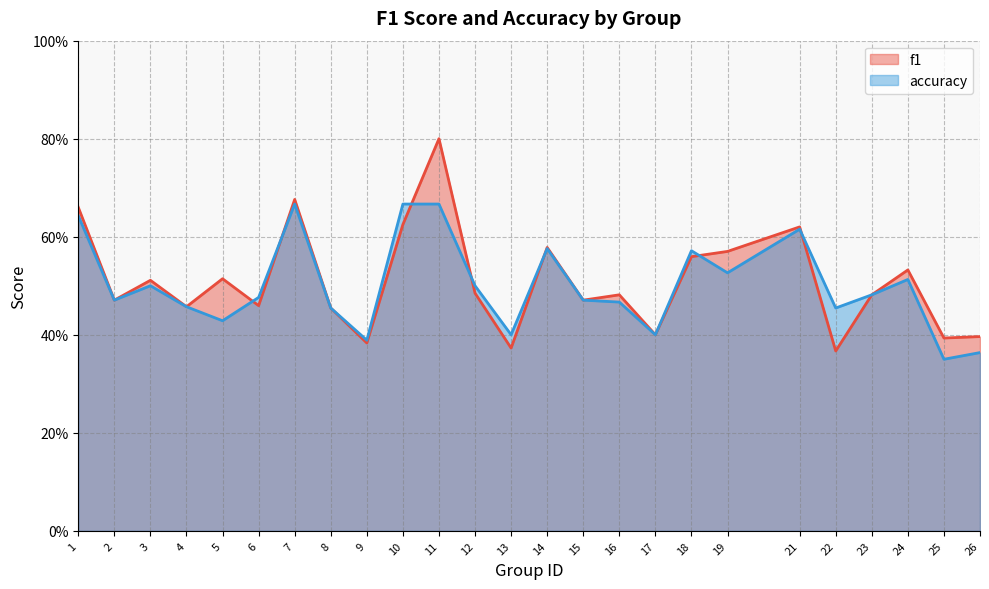

Reading right to left, extract all data points from this chart.

f1: 26=0.4	25=0.4	24=0.5	23=0.5	22=0.4	21=0.6	19=0.6	18=0.6	17=0.4	16=0.5	15=0.5	14=0.6	13=0.4	12=0.5	11=0.8	10=0.6	9=0.4	8=0.5	7=0.7	6=0.5	5=0.5	4=0.5	3=0.5	2=0.5	1=0.7
accuracy: 26=0.4	25=0.3	24=0.5	23=0.5	22=0.5	21=0.6	19=0.5	18=0.6	17=0.4	16=0.5	15=0.5	14=0.6	13=0.4	12=0.5	11=0.7	10=0.7	9=0.4	8=0.5	7=0.7	6=0.5	5=0.4	4=0.5	3=0.5	2=0.5	1=0.6